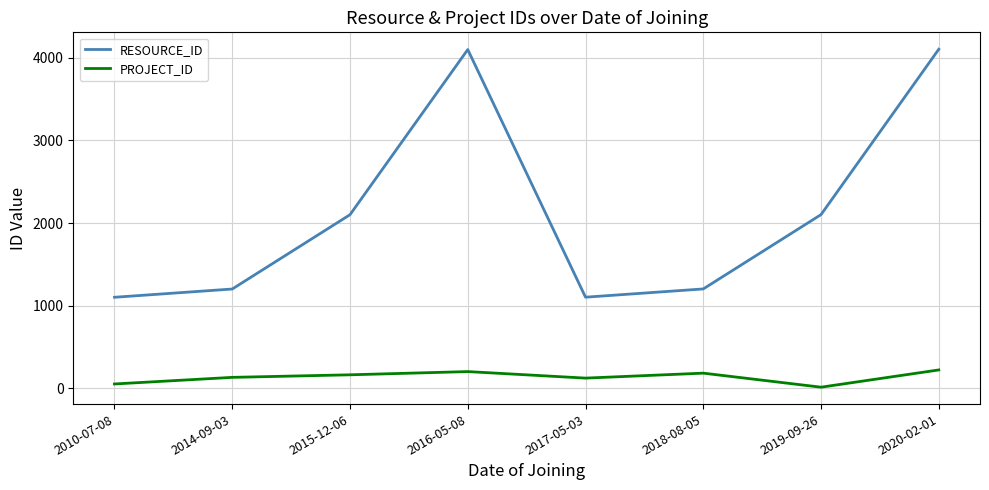

True or false: PROJECT_ID and RESOURCE_ID cross at least once.

False